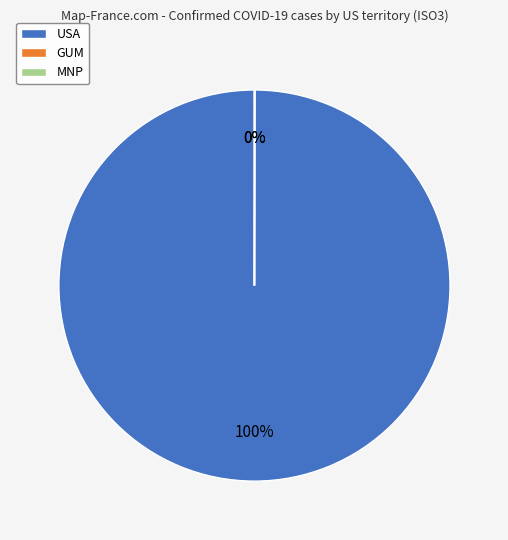

What percentage is the USA slice, to the nearest percent?

100%